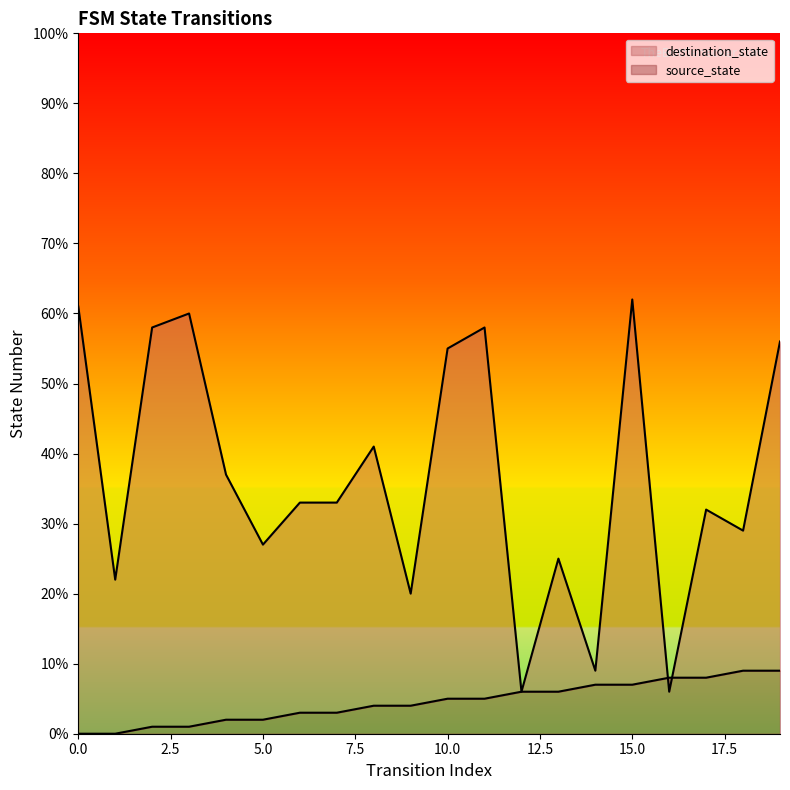

Which series has the largest total across all categories?

destination_state